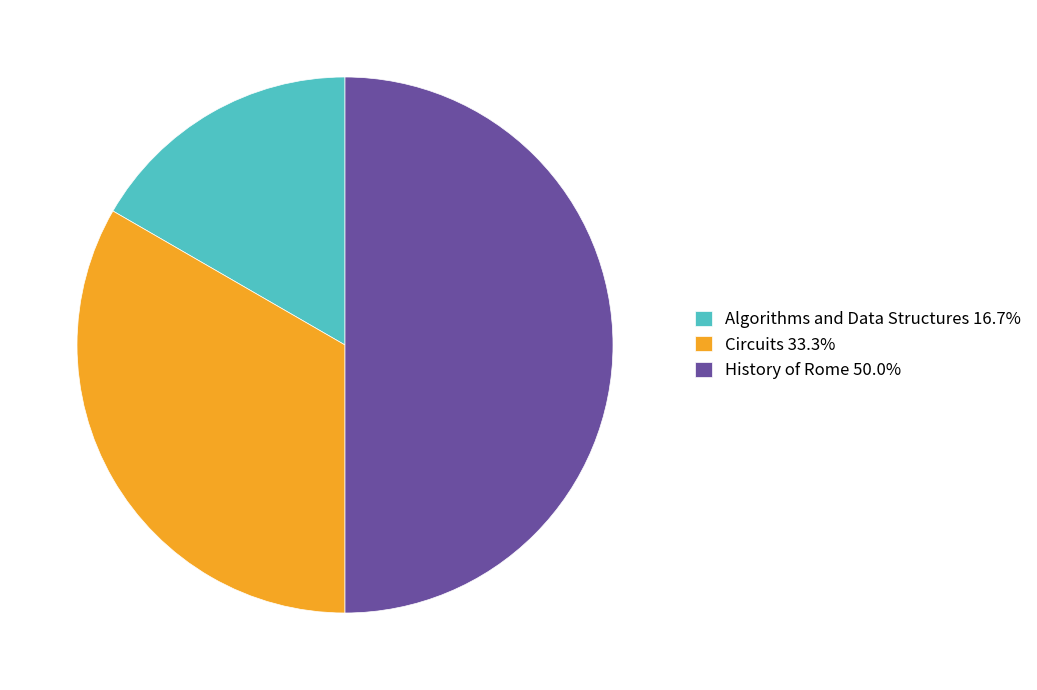

Which slice is the smallest?

Algorithms and Data Structures